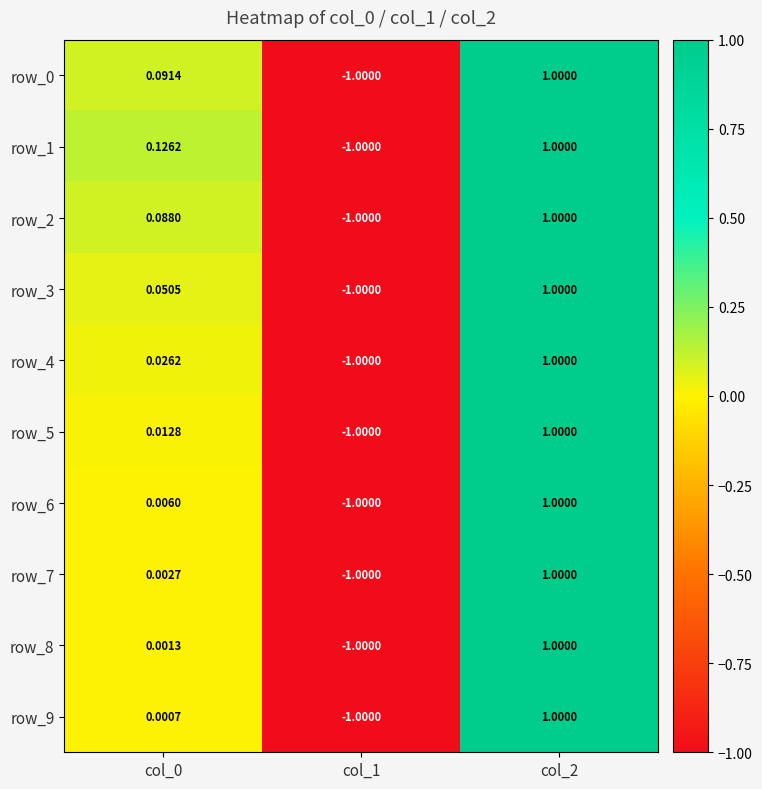

Between col_0 and col_1, which series saw the biggest shift?

row_1